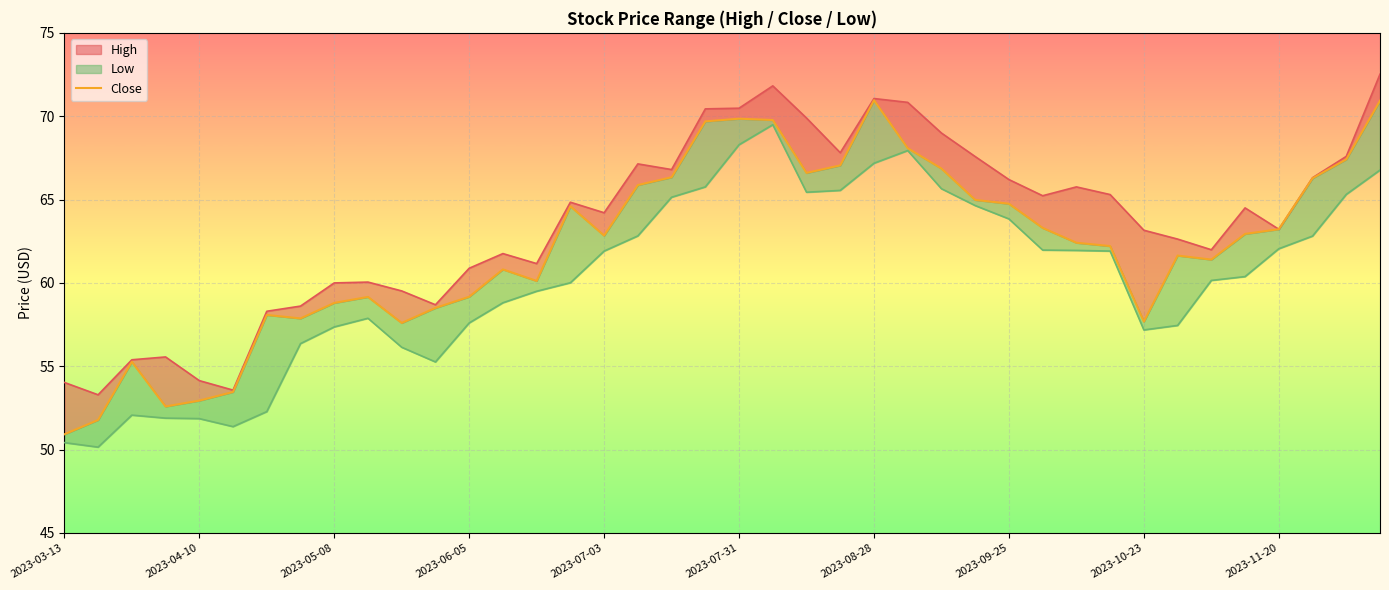

Approximately how many times larger is the value at 21 compared to 22?

1.0